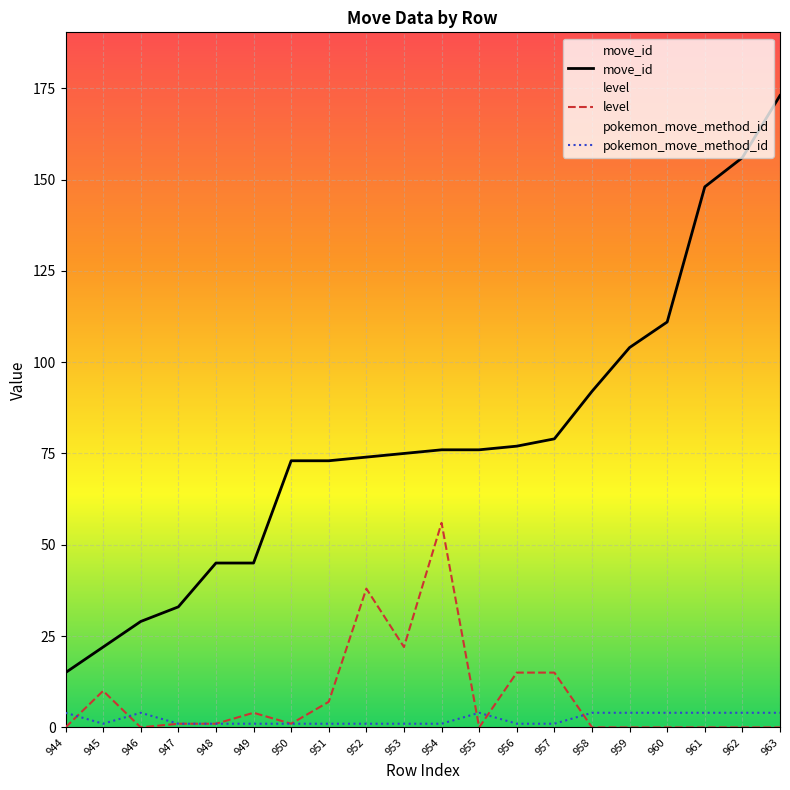

List the labels in order of level value, largest first.

954, 952, 953, 956, 957, 945, 951, 949, 947, 948, 950, 944, 946, 955, 958, 959, 960, 961, 962, 963